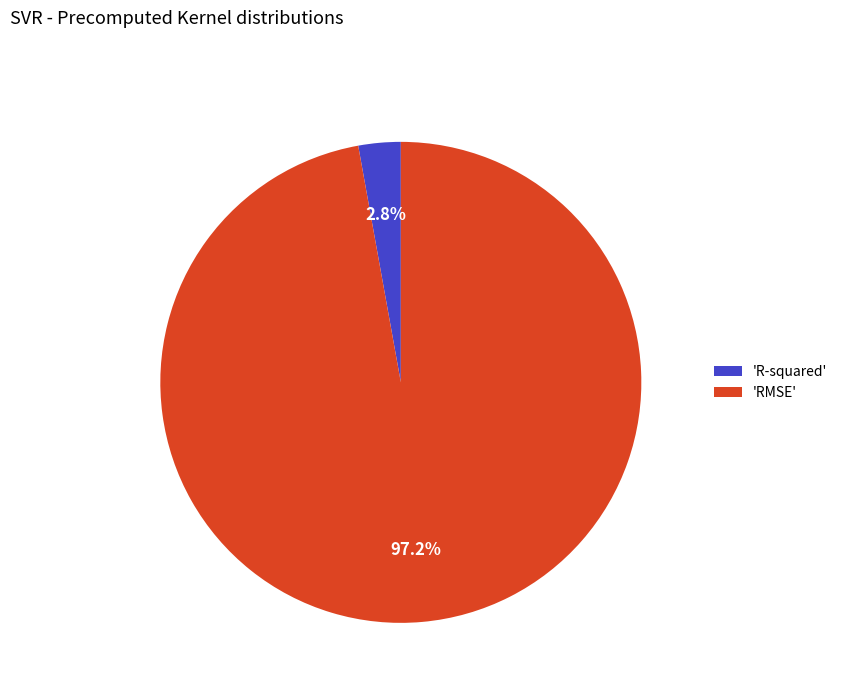

Do 'R-squared' and 'RMSE' together represent more than half of the pie?

Yes